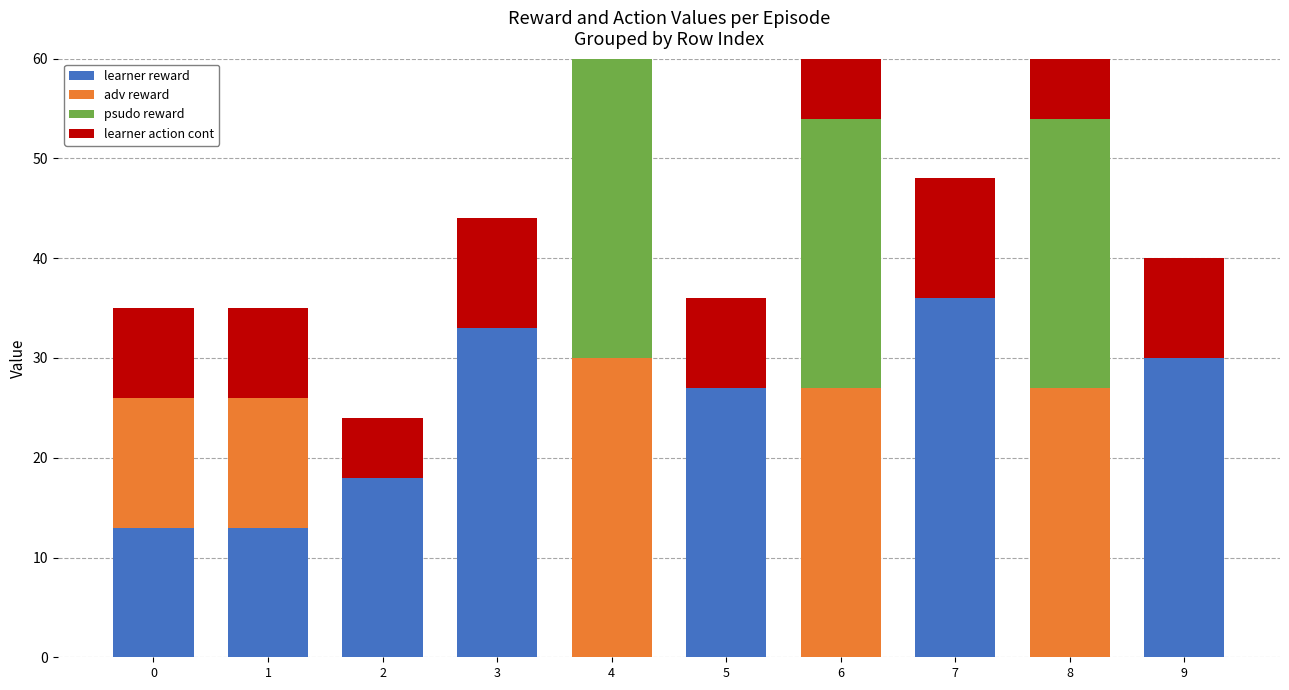

Which series has the widest spread of values?

learner reward